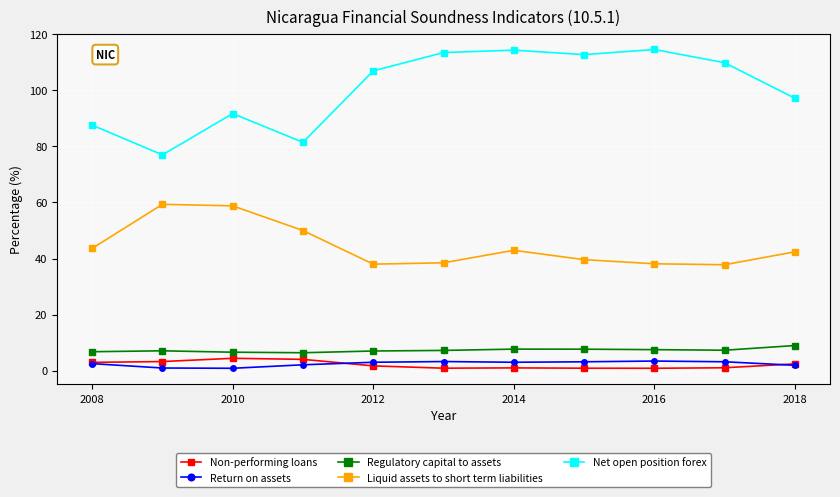

How many lines are shown in the chart?

5